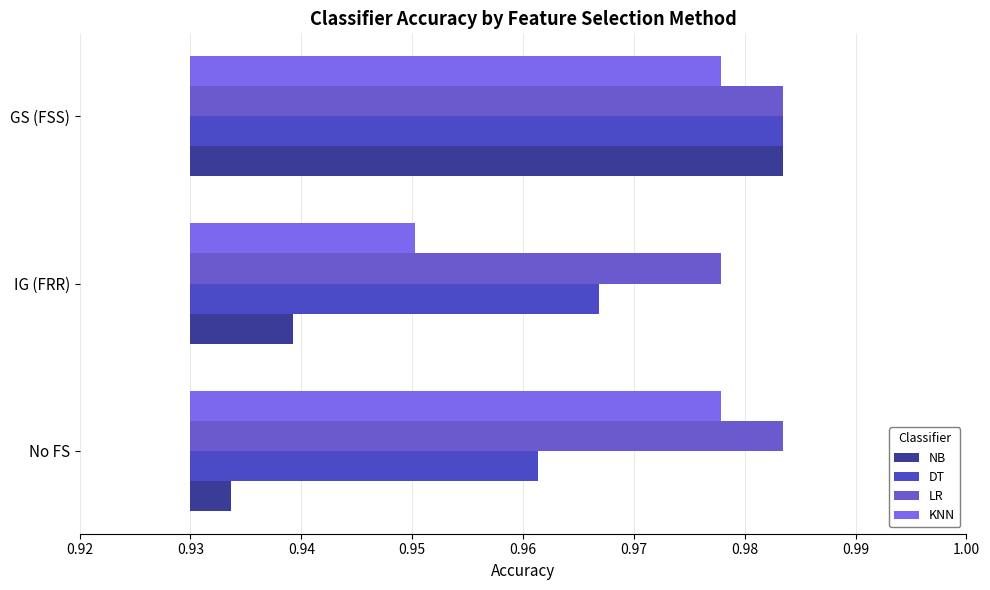

At how many categories does at least one series exceed 0?

3